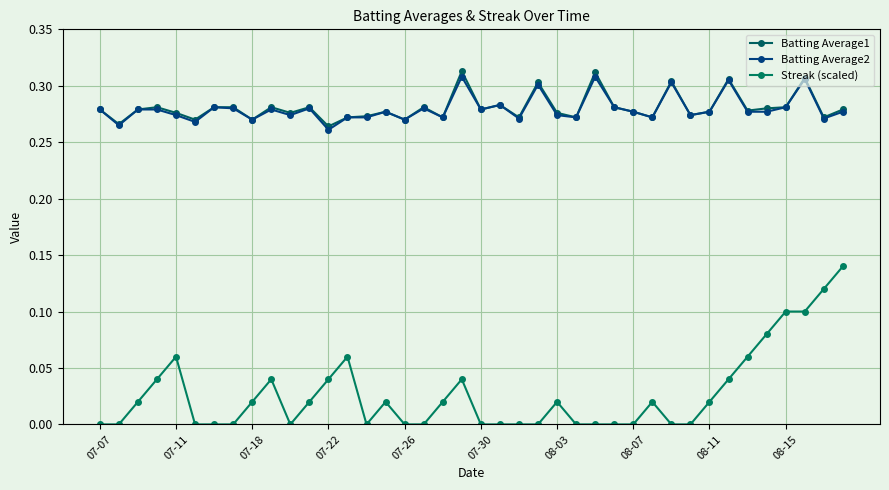

At which label is Batting Average2 closest to 0?

07-22